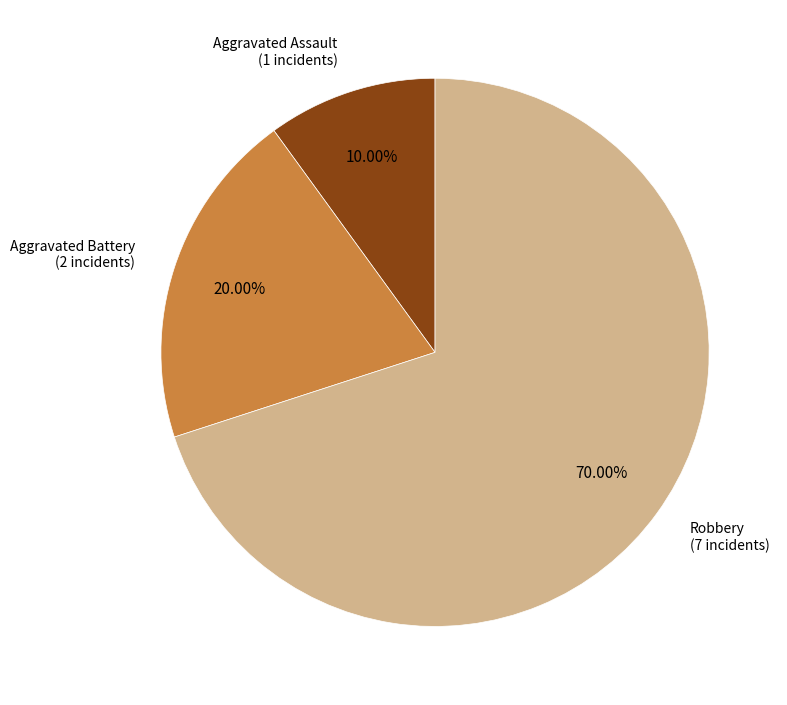

How many slices are in this pie chart?

3